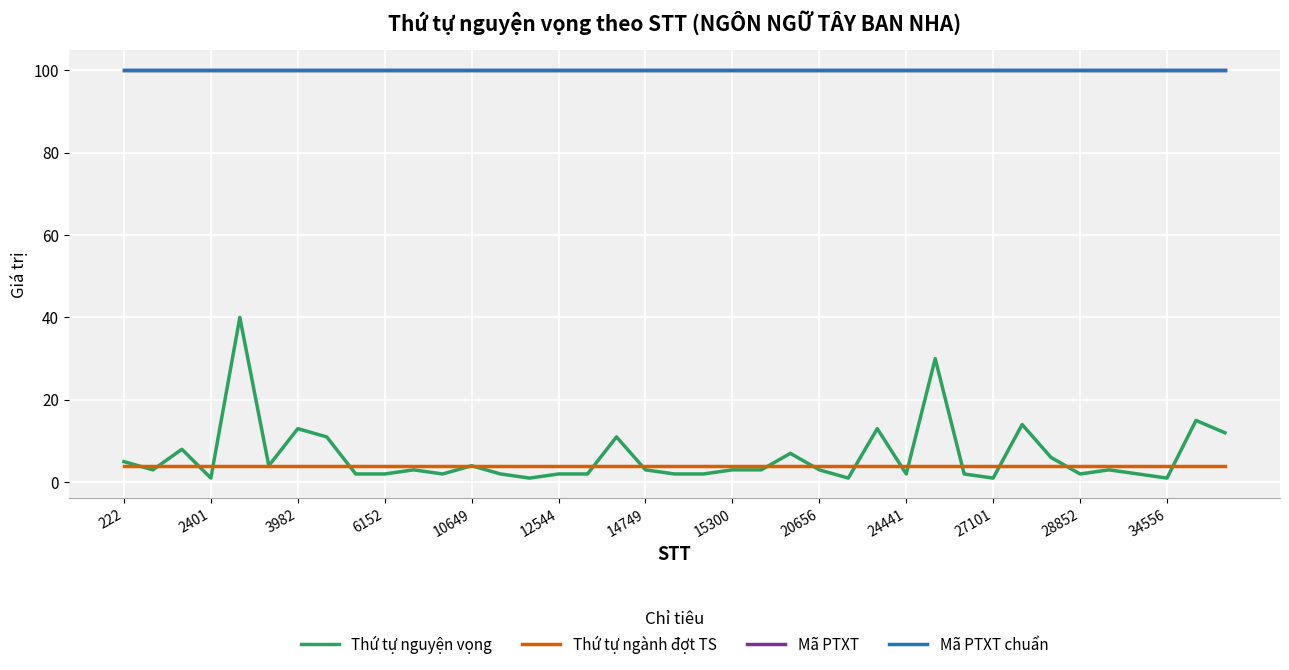

Does the chart have visible grid lines?

Yes